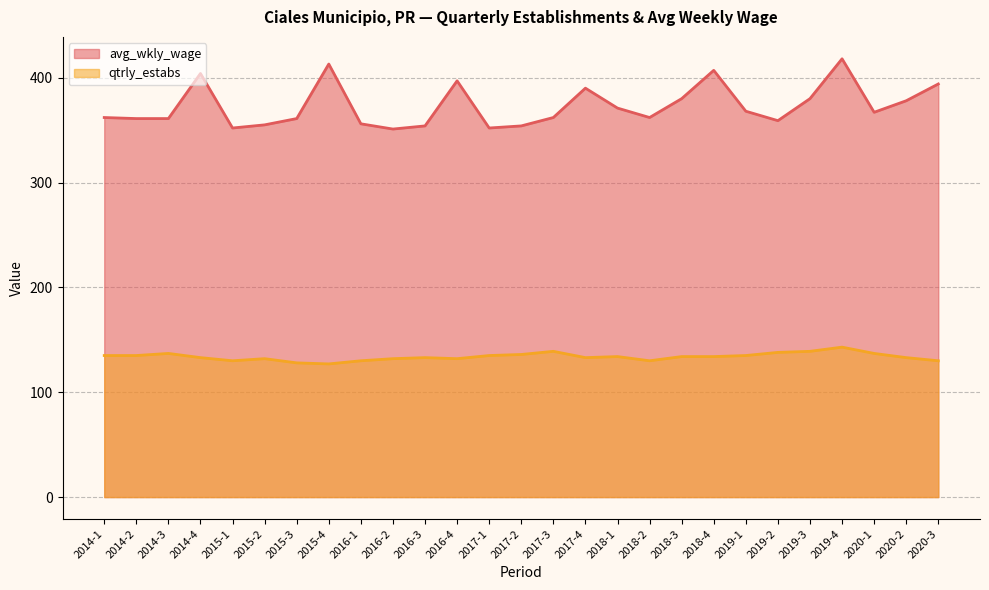

True or false: avg_wkly_wage and qtrly_estabs intersect in this chart.

False